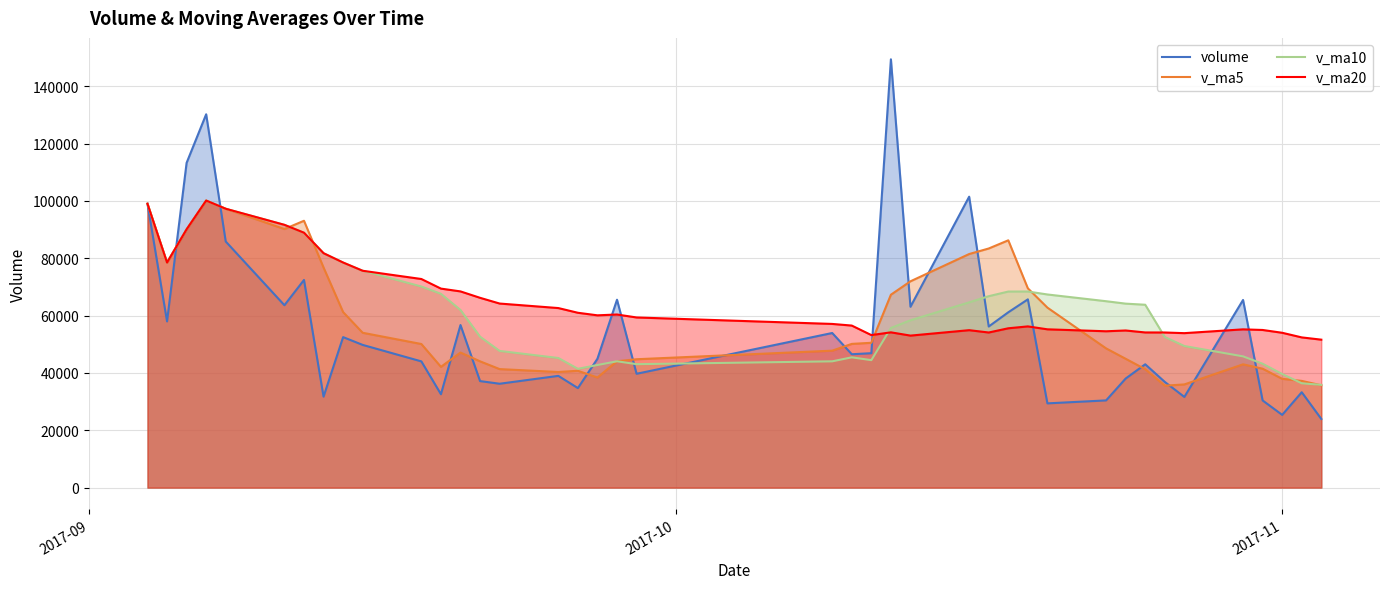

What are all the series names shown in the legend?

volume, v_ma5, v_ma10, v_ma20